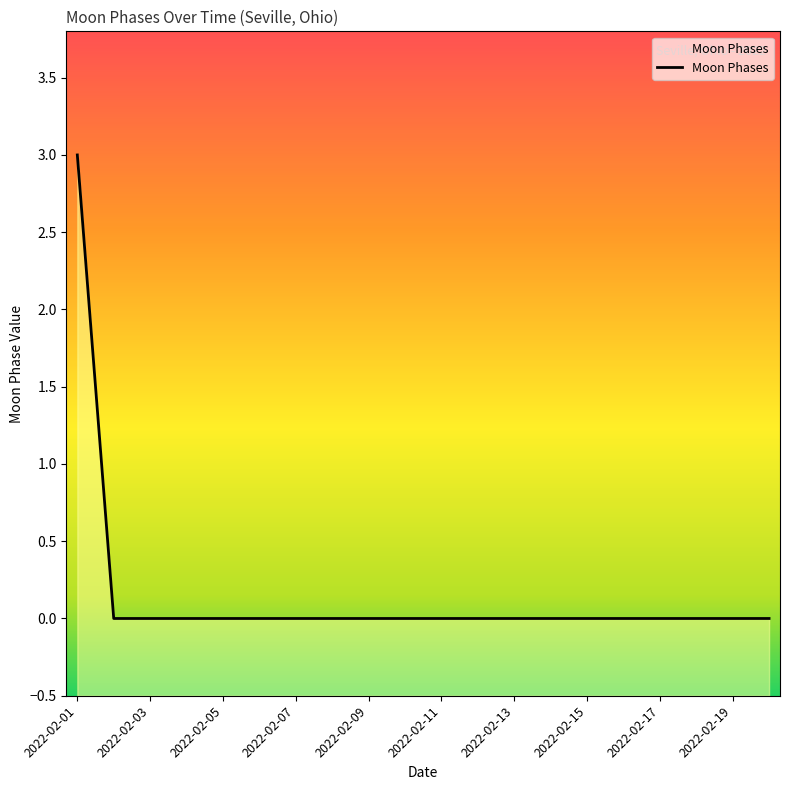

Rank the categories by value from highest to lowest.

2022-02-01, 2022-02-02, 2022-02-03, 2022-02-04, 2022-02-05, 2022-02-06, 2022-02-07, 2022-02-08, 2022-02-09, 2022-02-10, 2022-02-11, 2022-02-12, 2022-02-13, 2022-02-14, 2022-02-15, 2022-02-16, 2022-02-17, 2022-02-18, 2022-02-19, 2022-02-20